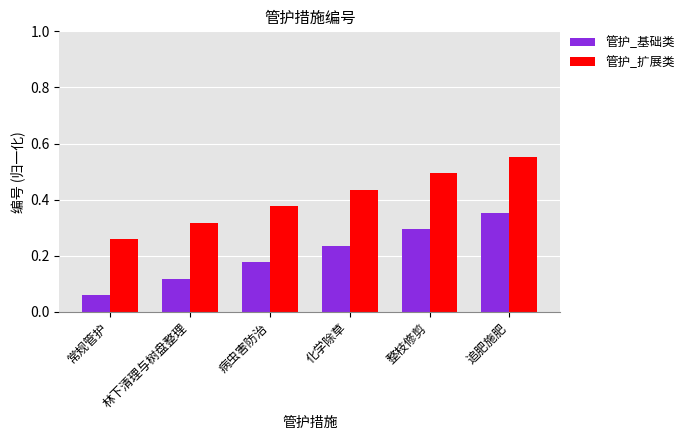

Count the number of data series in this chart.

2